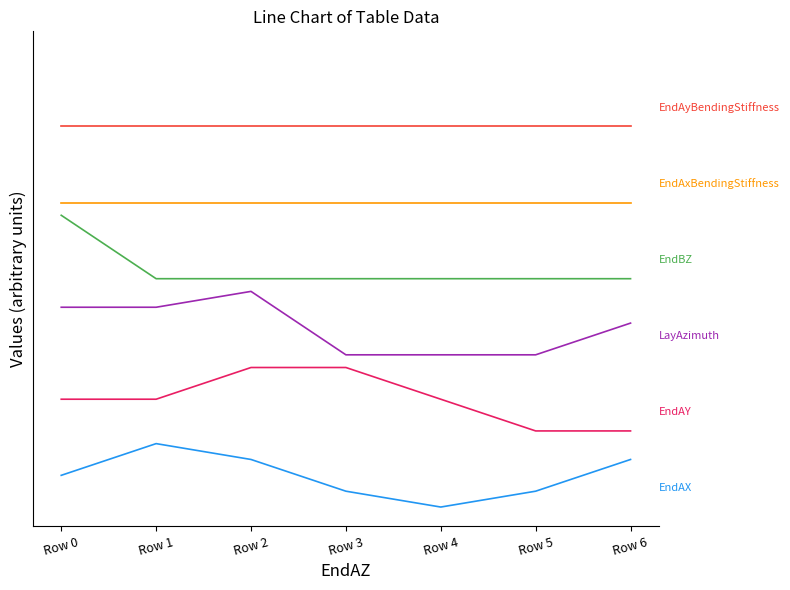

Reading left to right, list all the values displayed in this chart.

EndAX: 0.5	1.0	0.8	0.3	0.0	0.2	0.8
EndAY: 1.7	1.7	2.2	2.2	1.7	1.2	1.2
LayAzimuth: 3.1	3.1	3.4	2.4	2.4	2.4	2.9
EndBZ: 4.6	3.6	3.6	3.6	3.6	3.6	3.6
EndAxBendingStiffness: 4.8	4.8	4.8	4.8	4.8	4.8	4.8
EndAyBendingStiffness: 6.0	6.0	6.0	6.0	6.0	6.0	6.0